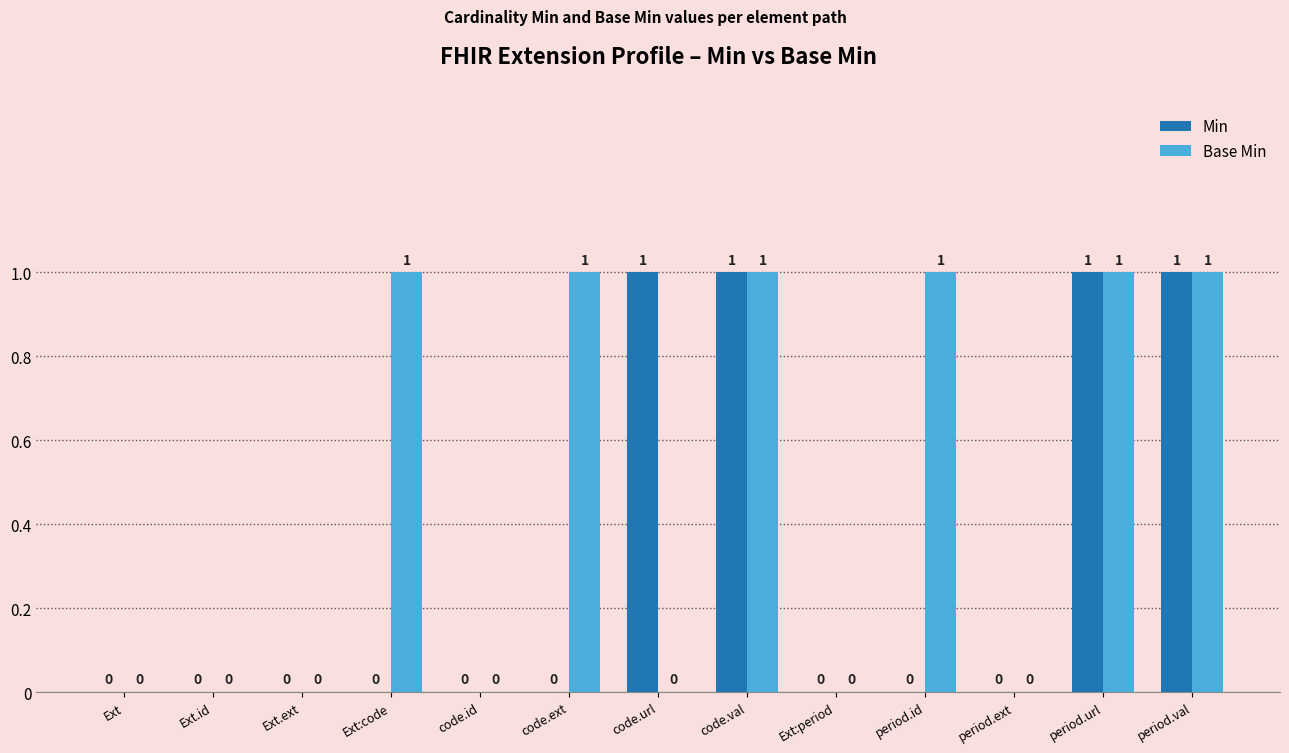

True or false: Base Min has a value of 2 at period.val.

False